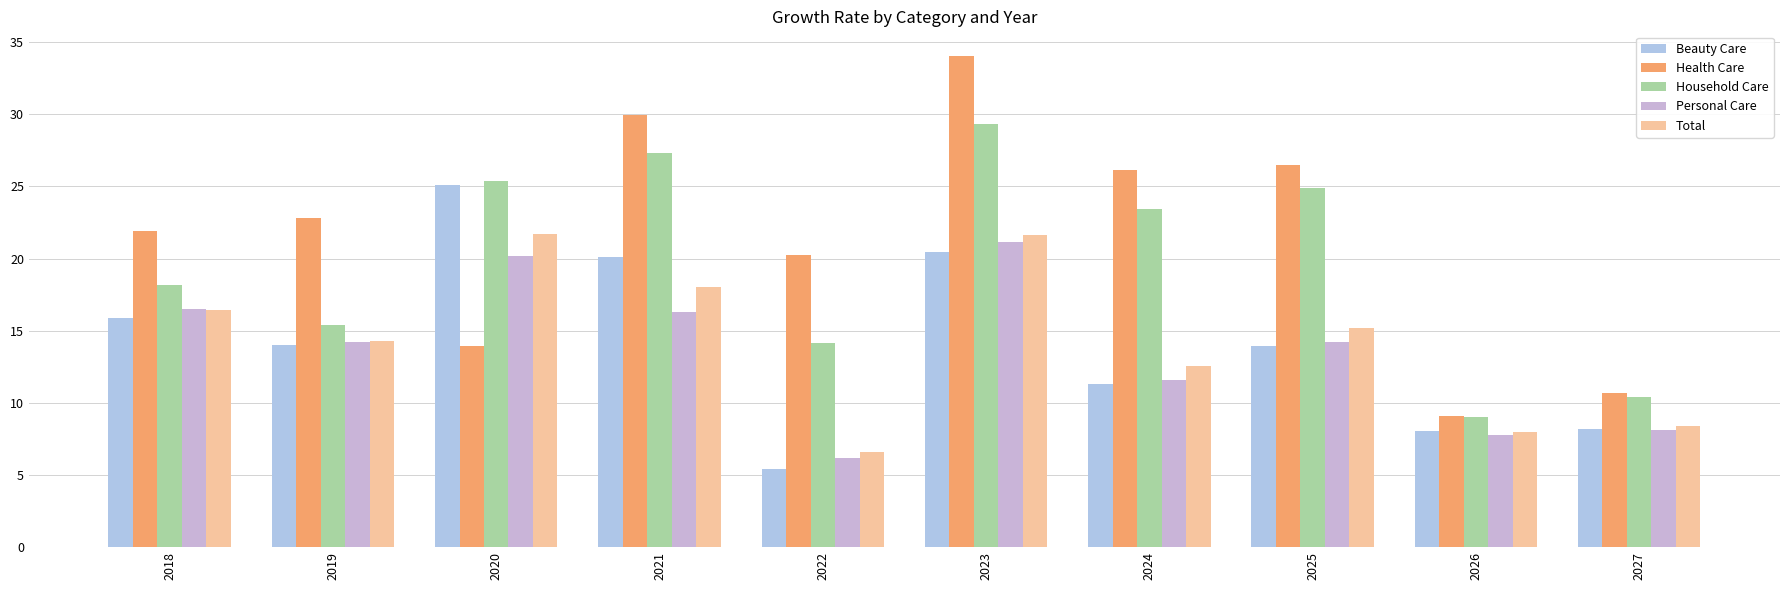

Which series has the largest range (max minus min)?

Health Care